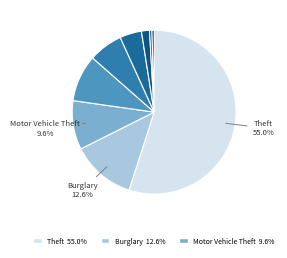

How many slices are in this pie chart?

9